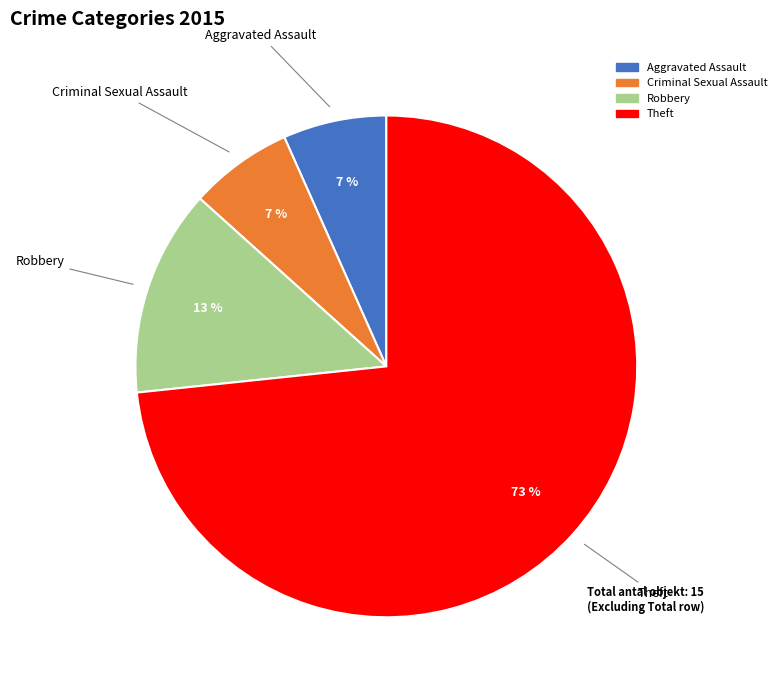

To the nearest percent, what is the average slice percentage?

25%